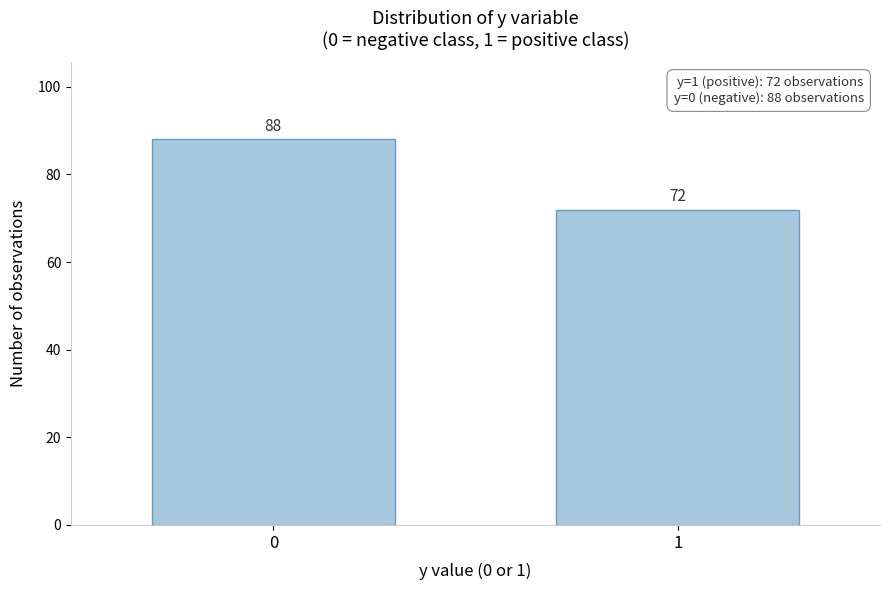

Reading right to left, what are all the values shown in this chart?

1=72	0=88